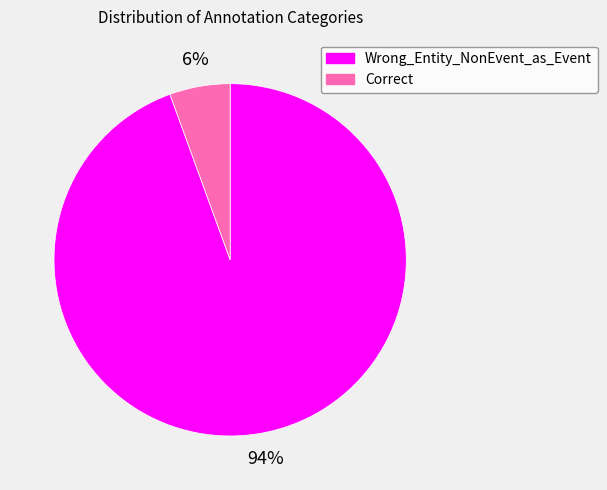

Do Wrong_Entity_NonEvent_as_Event and Correct together represent more than half of the pie?

Yes